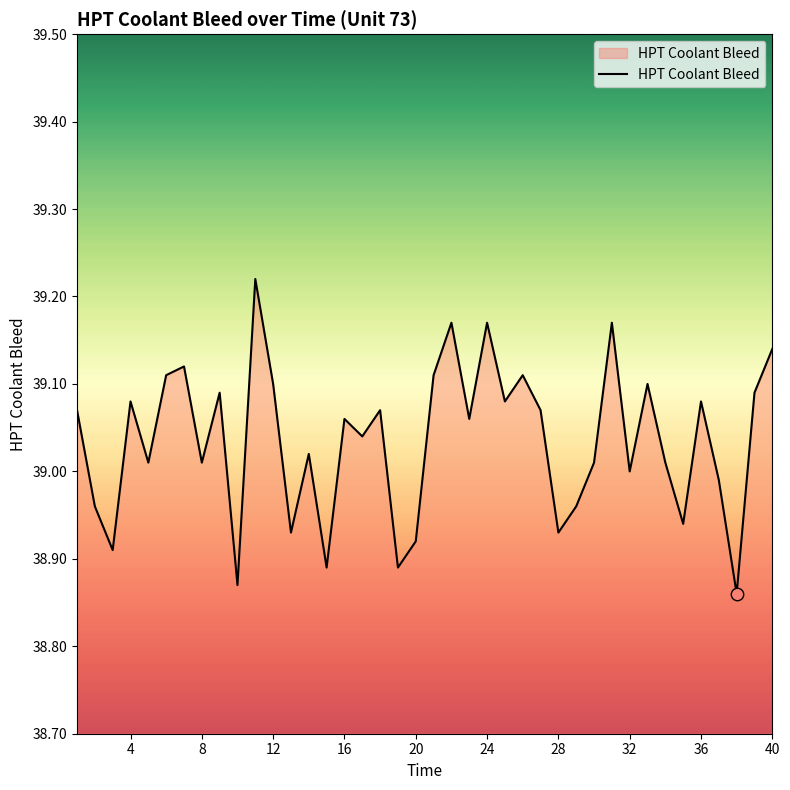

What is the difference between the maximum and minimum values?

0.4